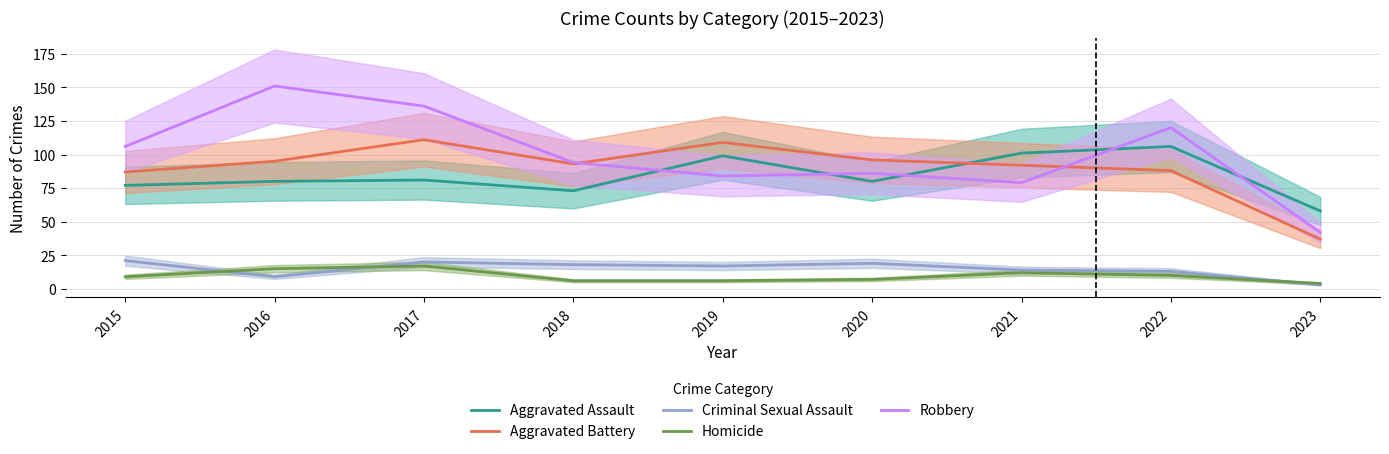

True or false: Robbery has a value of 151 at 2016.

True